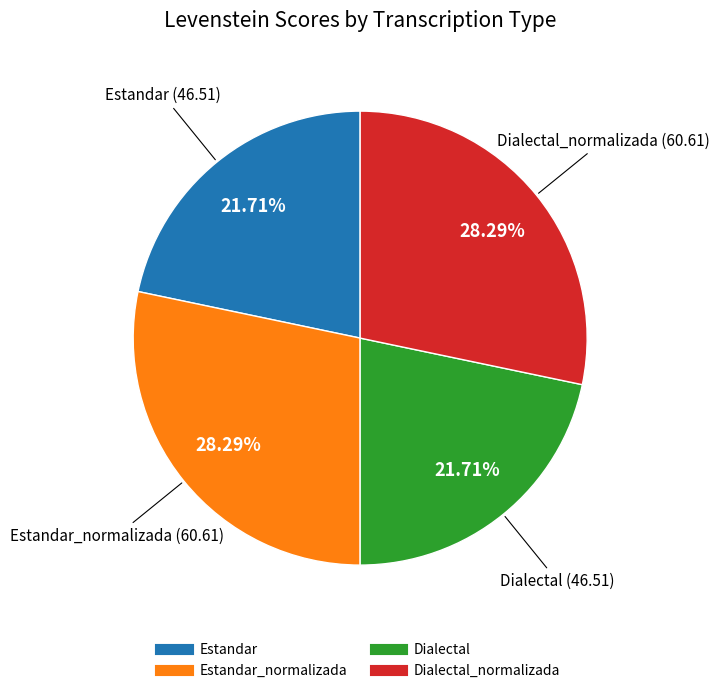

Is there a majority slice in this chart?

No